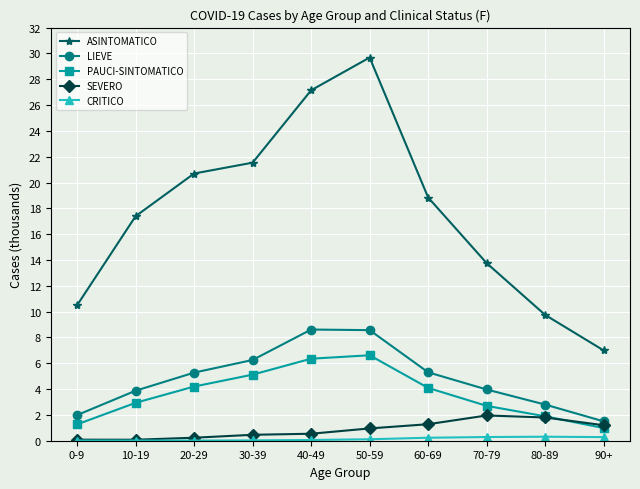

Between 0-9 and 10-19, which series saw the biggest shift?

ASINTOMATICO